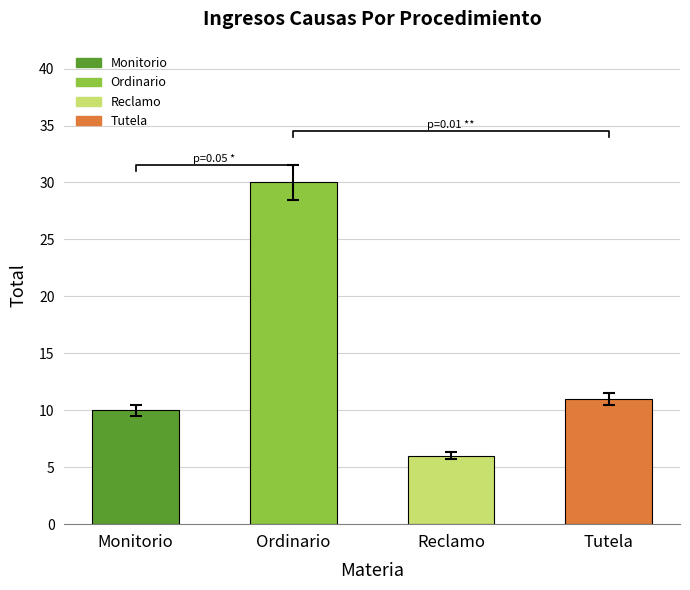

List the labels in order of value, smallest first.

Reclamo, Monitorio, Tutela, Ordinario